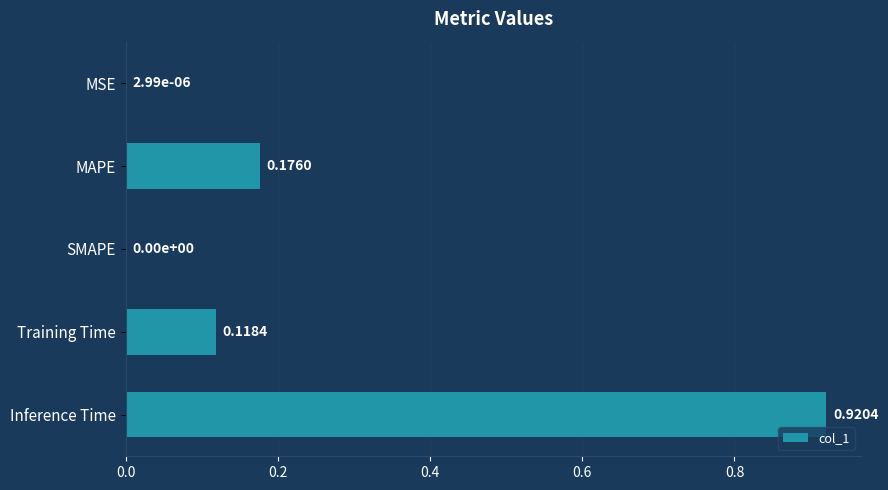

What is the change in value from MSE to MAPE?

+0.2